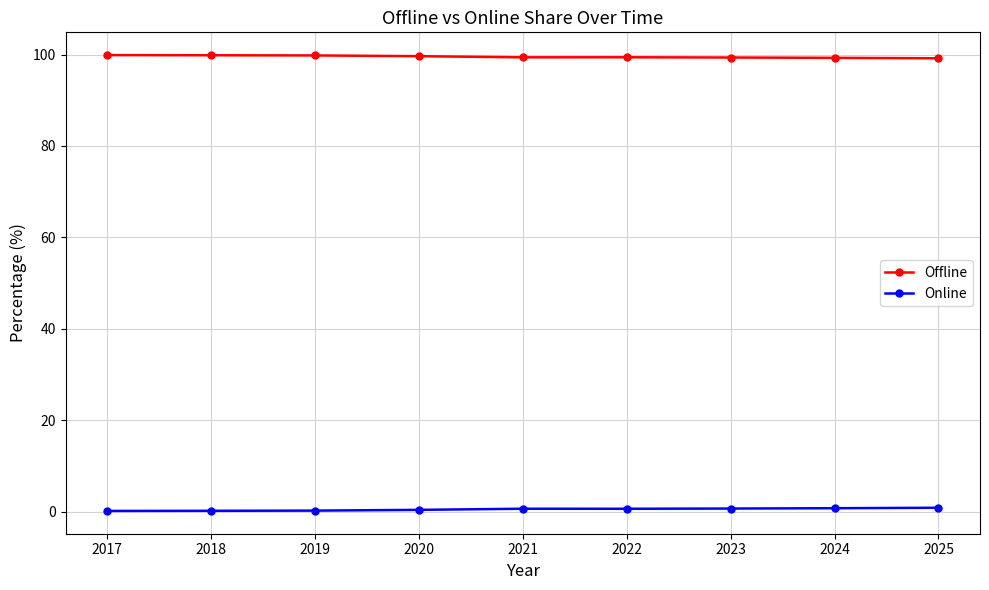

What is the average value of the Online series?

0.5